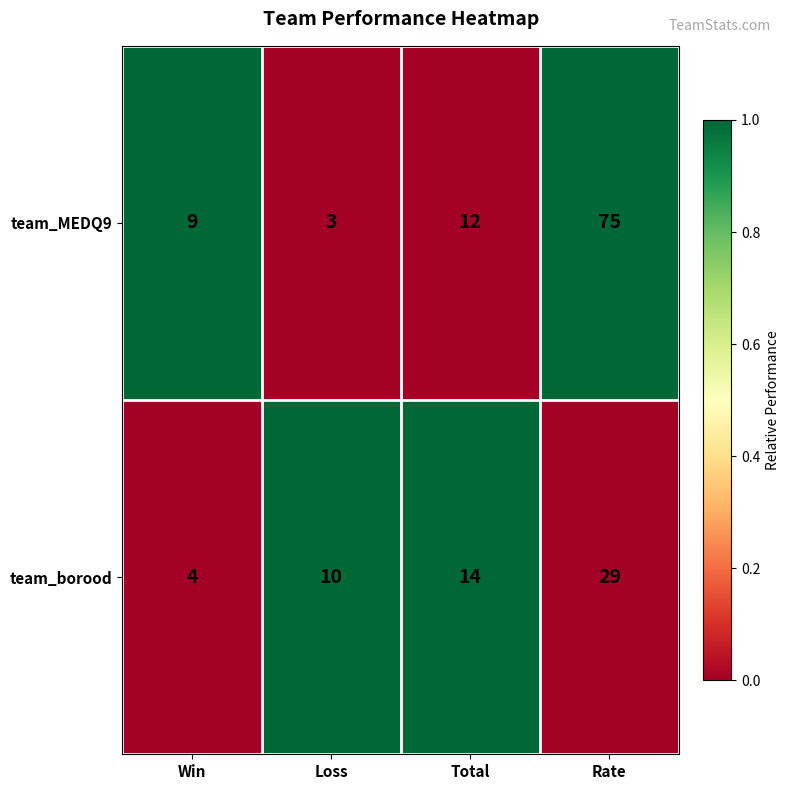

Between Loss and Rate, which series saw the biggest shift?

team_MEDQ9